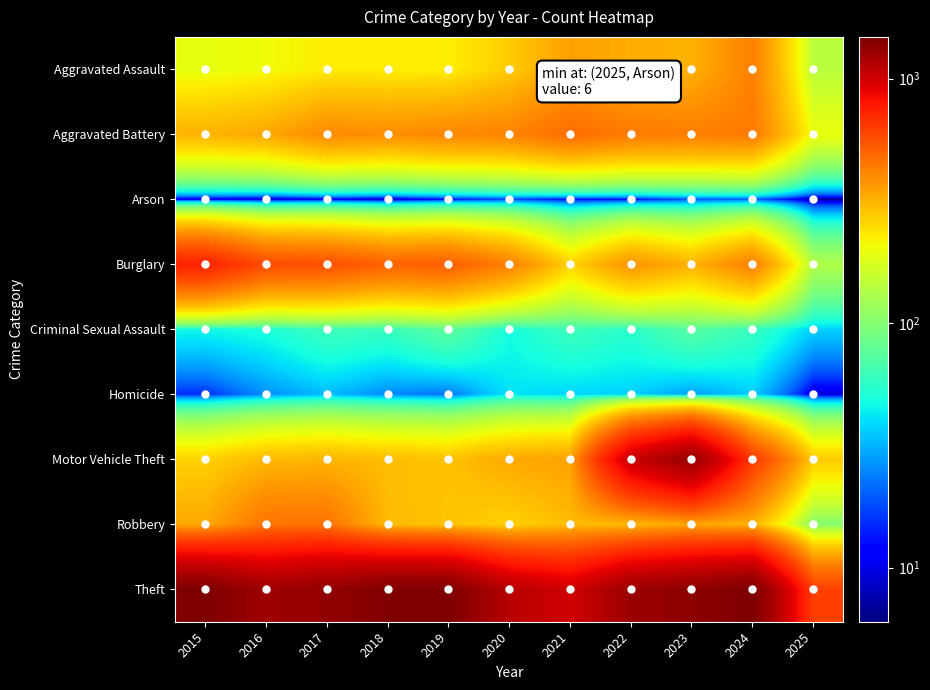

At how many categories does at least one series exceed 1192?

8